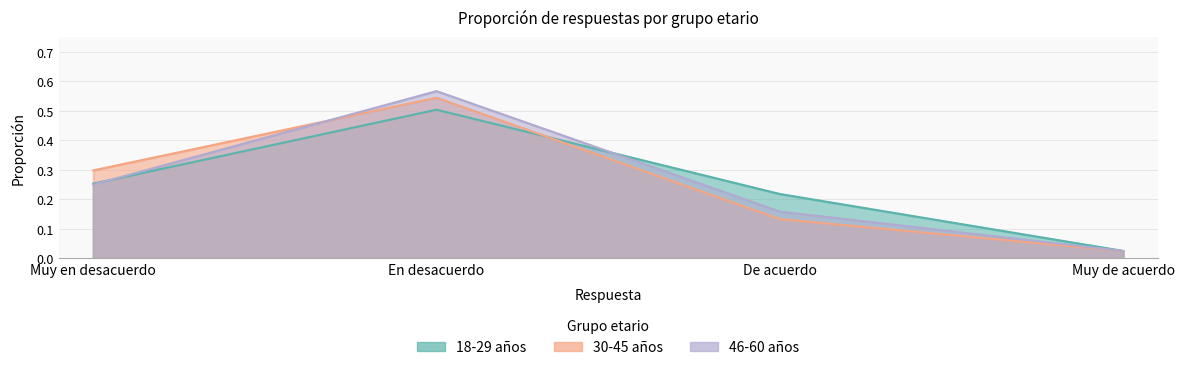

How many lines are shown in the chart?

3